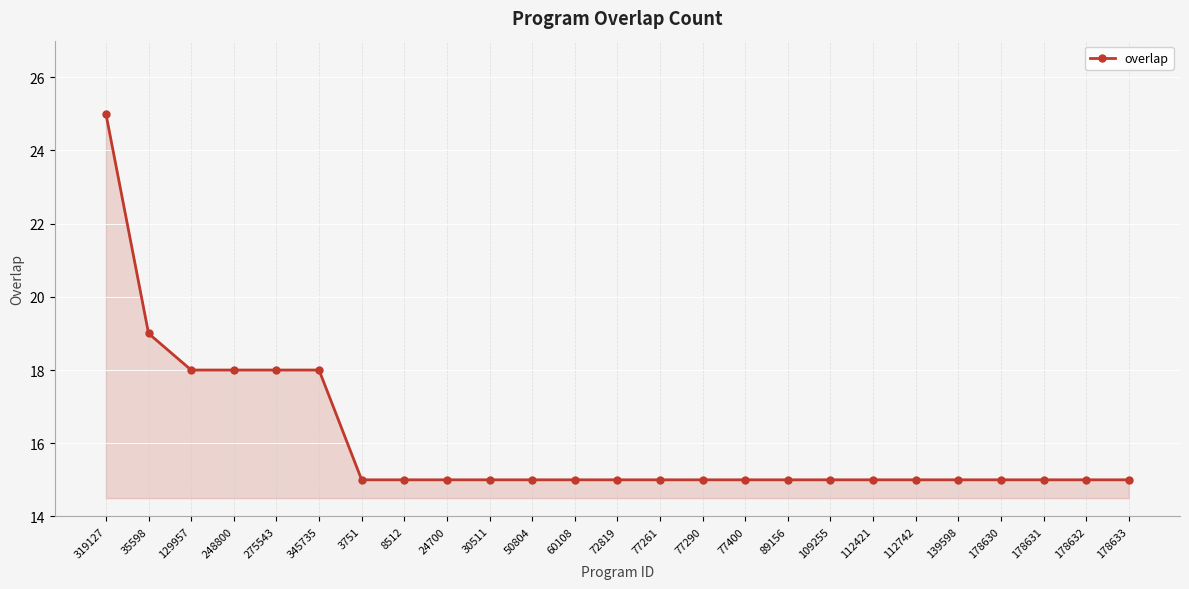

What is the label of the 20th point from the right?

345735